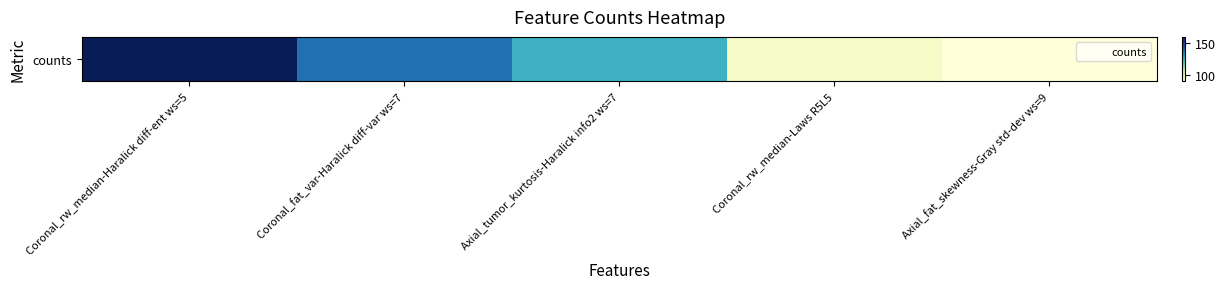

Reading right to left, list all the values displayed in this chart.

Axial_fat_skewness-Gray std-dev ws=9=90	Coronal_rw_median-Laws R5L5=94	Axial_tumor_kurtosis-Haralick info2 ws=7=126	Coronal_fat_var-Haralick diff-var ws=7=139	Coronal_rw_median-Haralick diff-ent ws=5=160